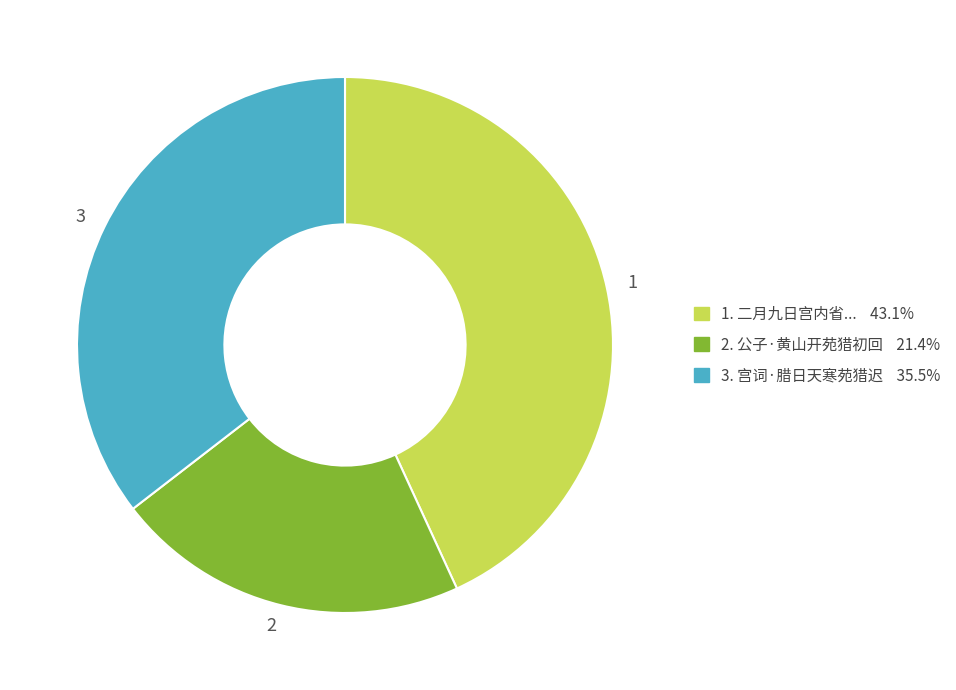

Is there any slice that represents more than half of the pie?

No